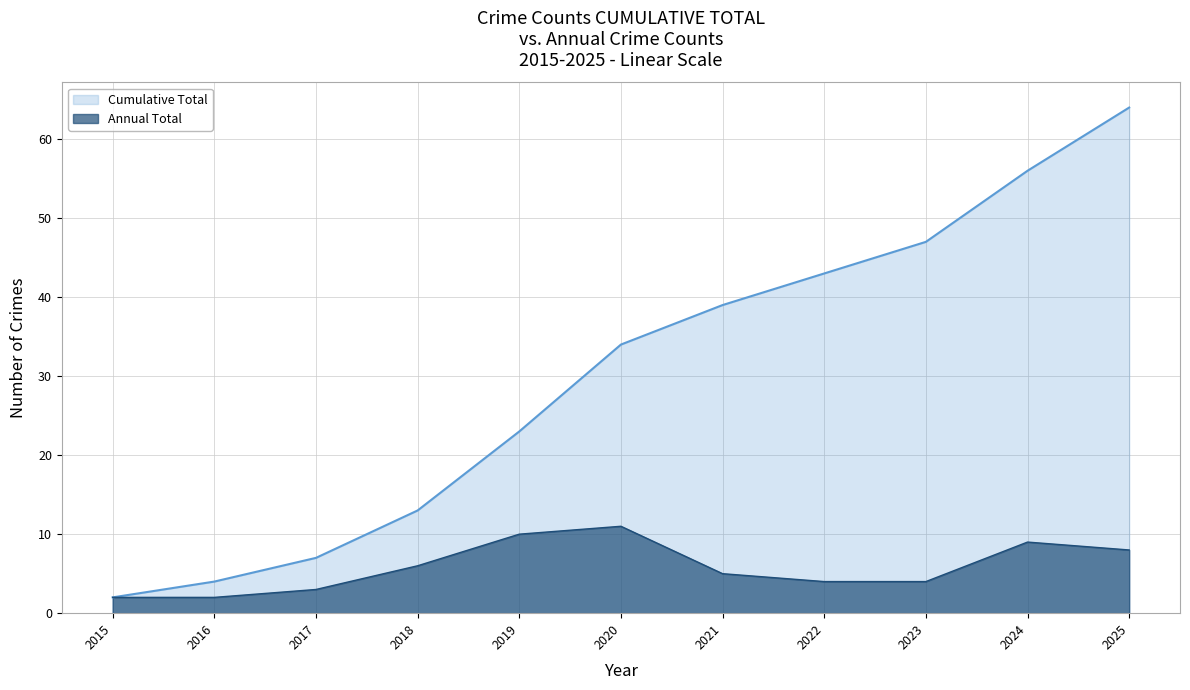

What is the value of the 1st point from the left?

2